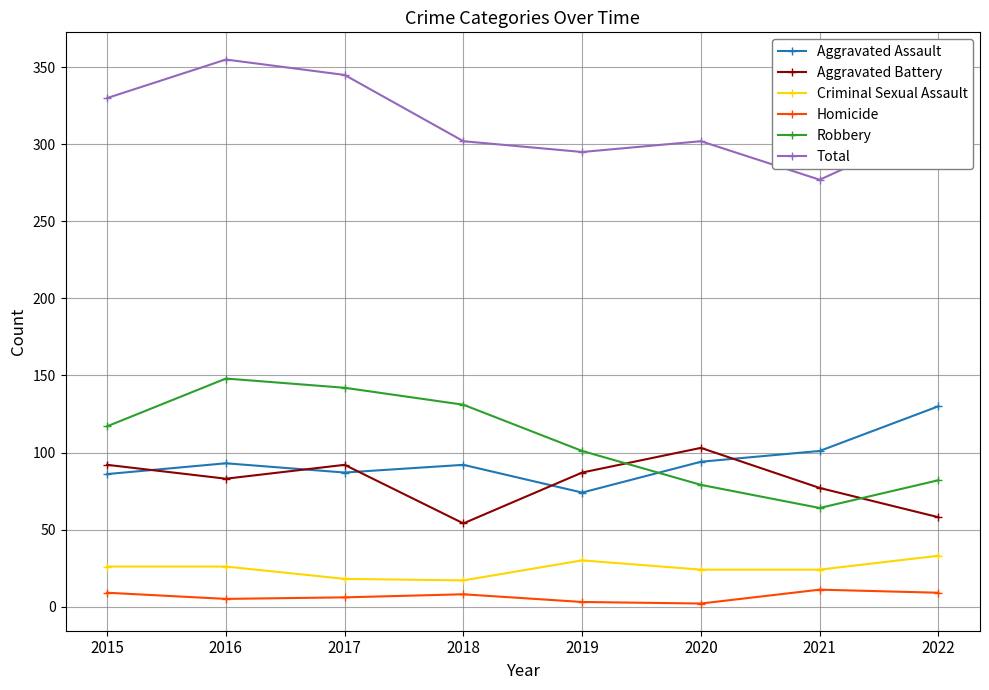

How many categories are shown in the chart?

8